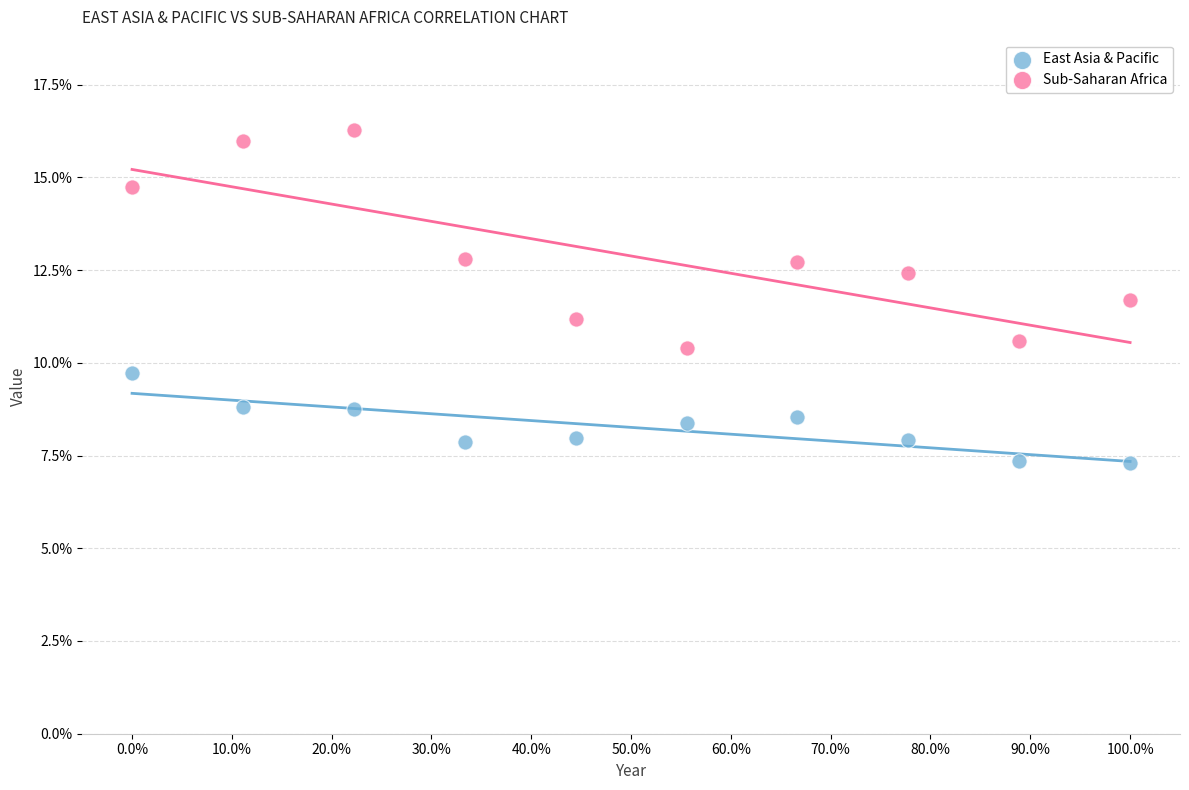

Across all data points, what is the range of Y values (max minus min)?

9.0